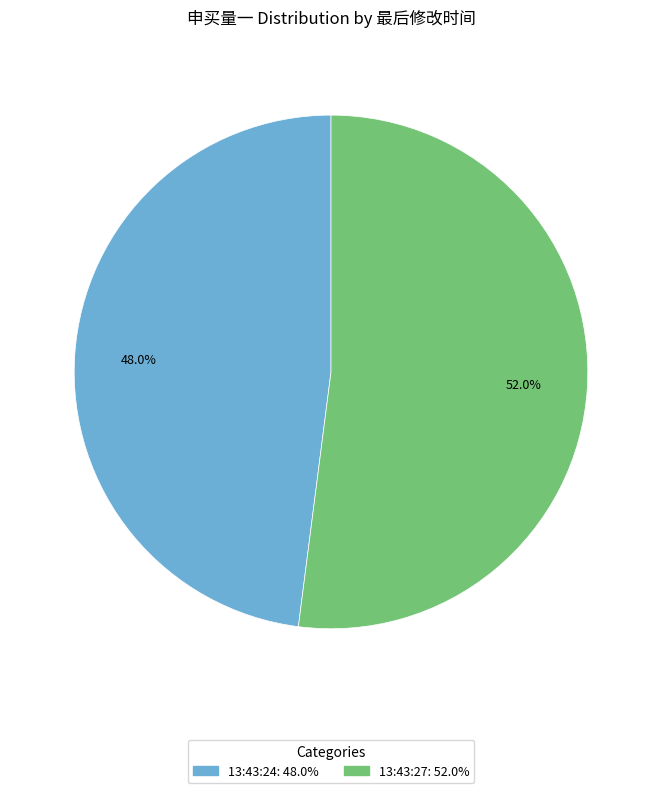

What portion of the pie excludes 13:43:27?

48.0%